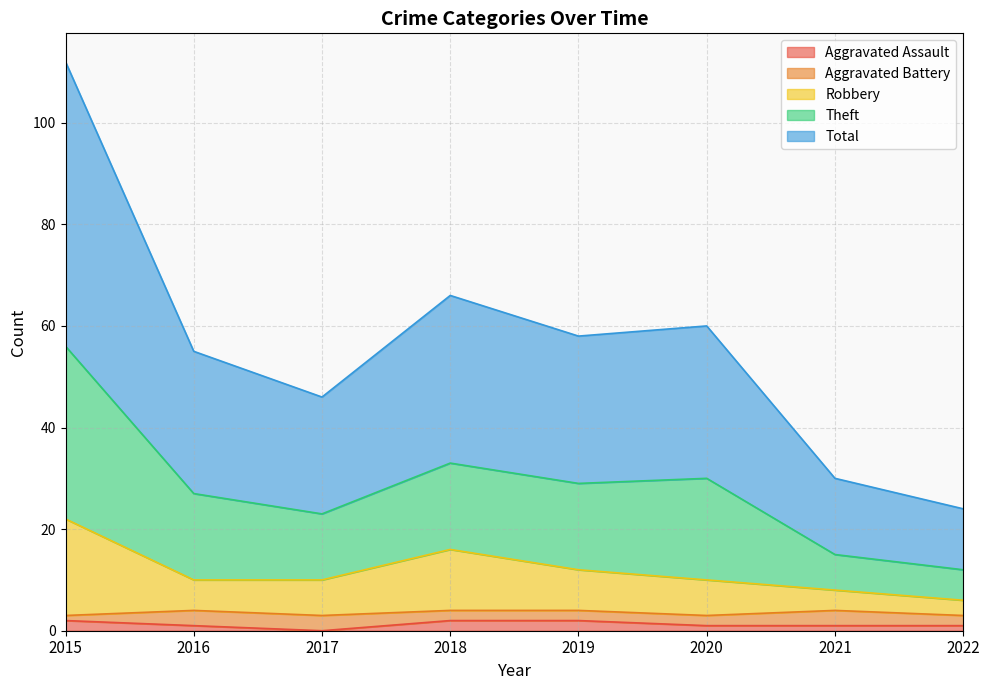

How many positive values does the Aggravated Assault series have?

7